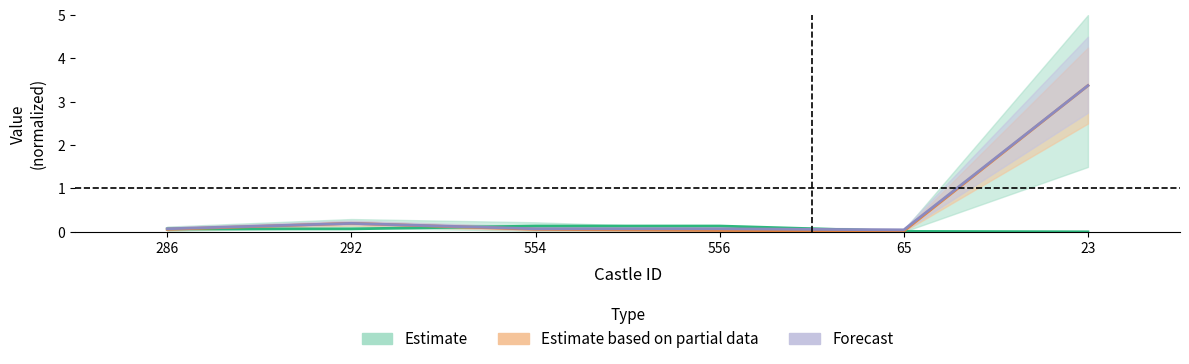

What is the label of the 4th point from the right?

554